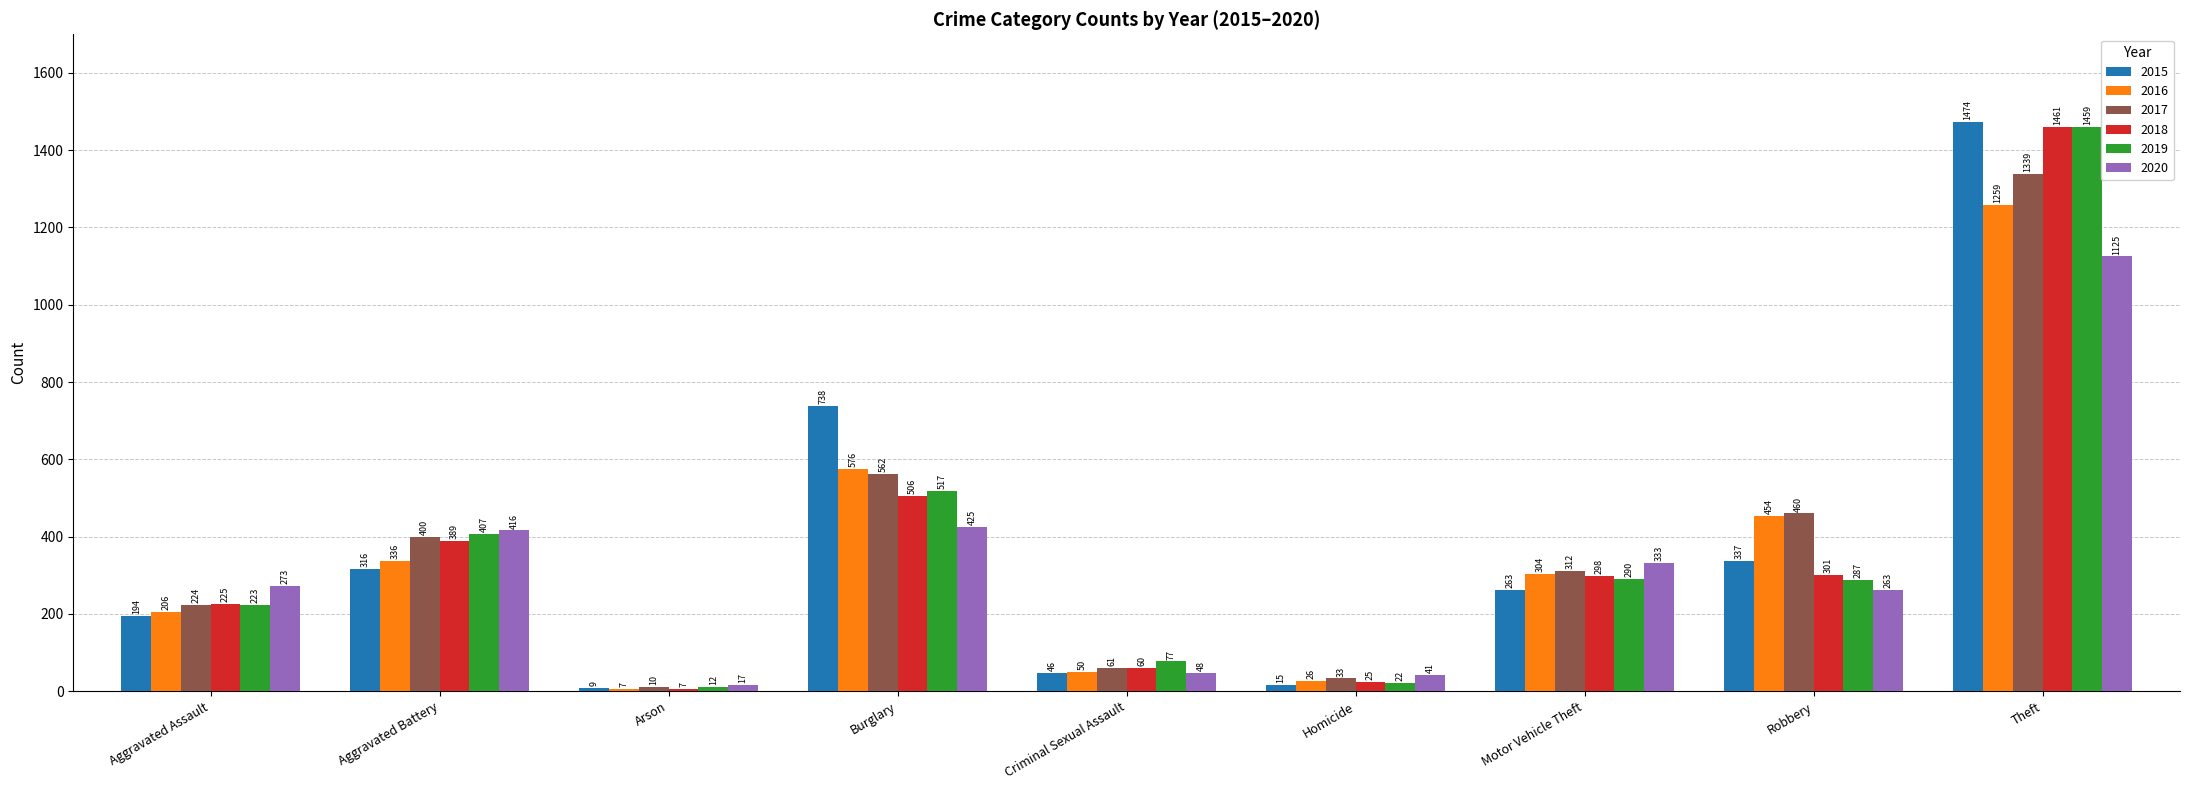

Which series has the widest spread of values?

2015